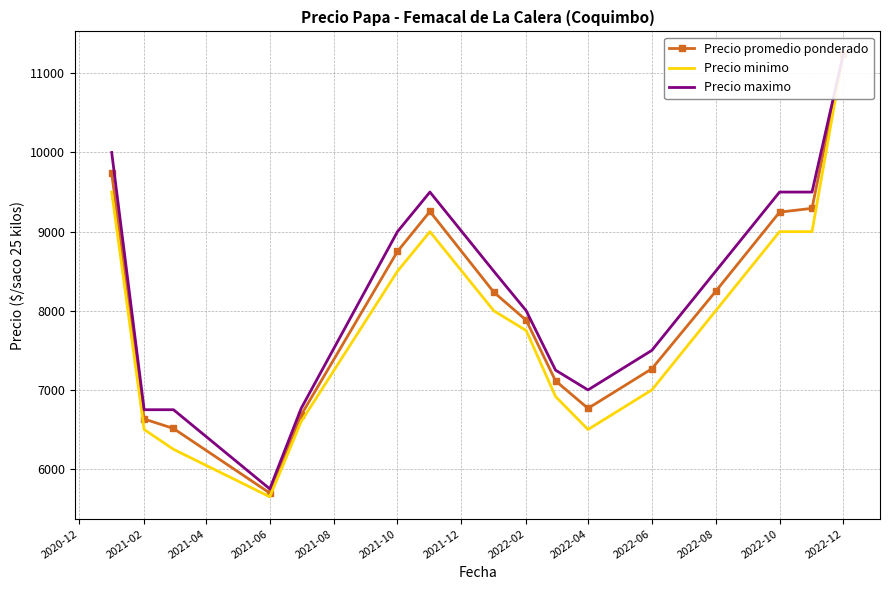

True or false: Precio minimo has more than 0 interior local peaks.

True